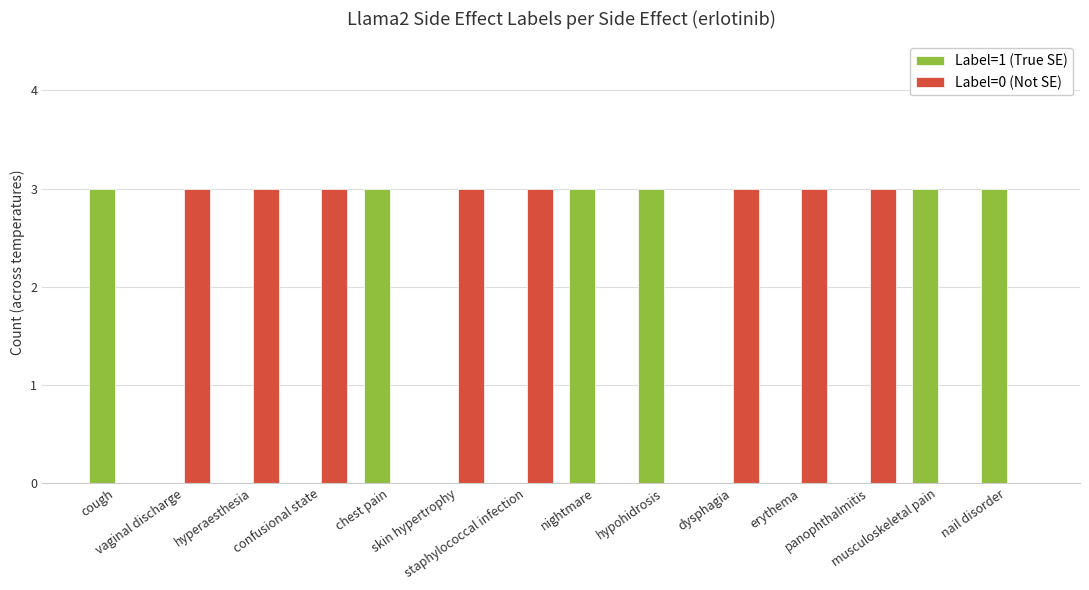

Count the Label=0 (Not SE) values in the range 0 to 3.

14